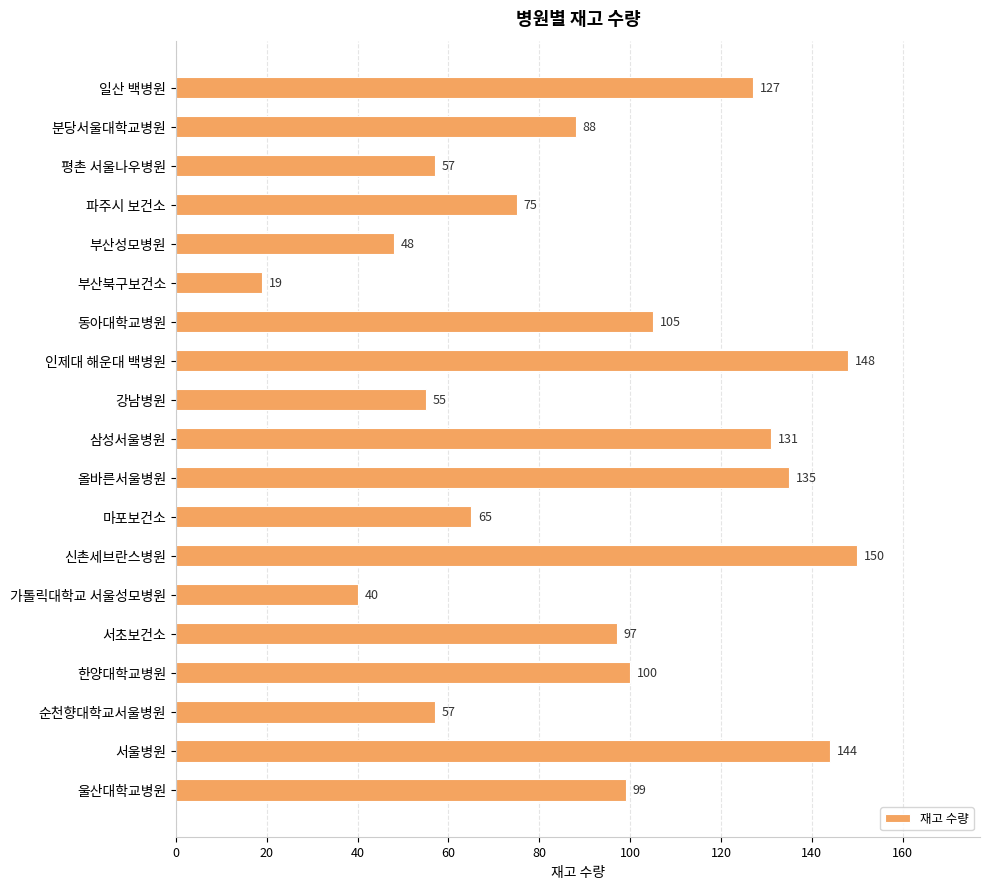

At which category does the chart reach its minimum across all series?

부산북구보건소